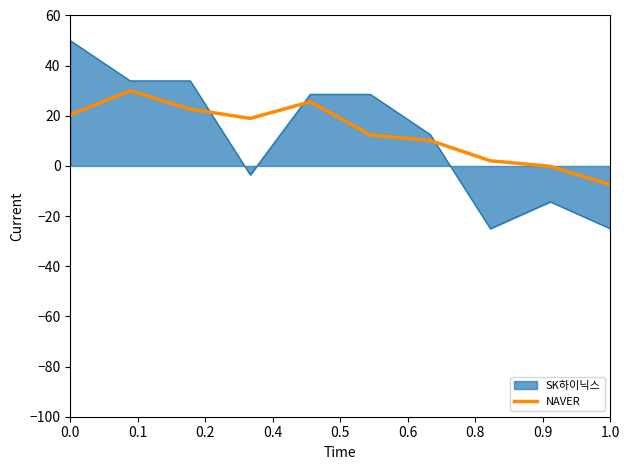

After their last crossing, which series has the higher values: SK하이닉스 or NAVER?

NAVER